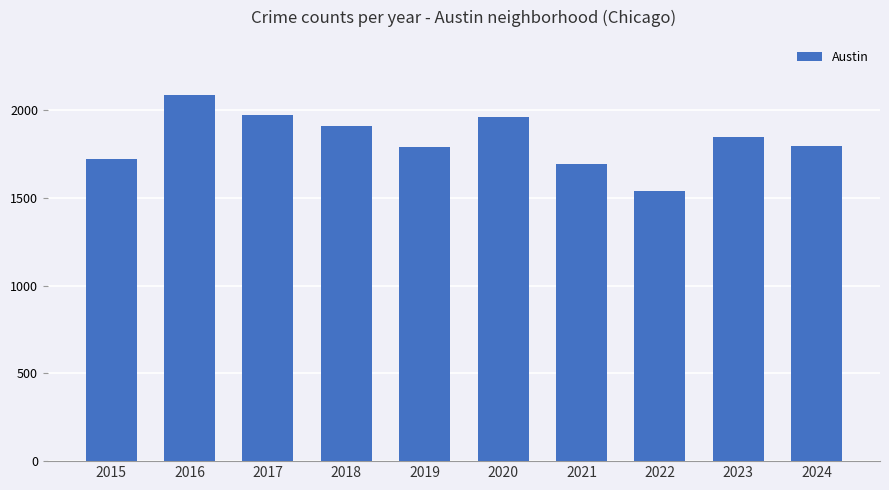

What is the difference between the second highest and second lowest values?

277